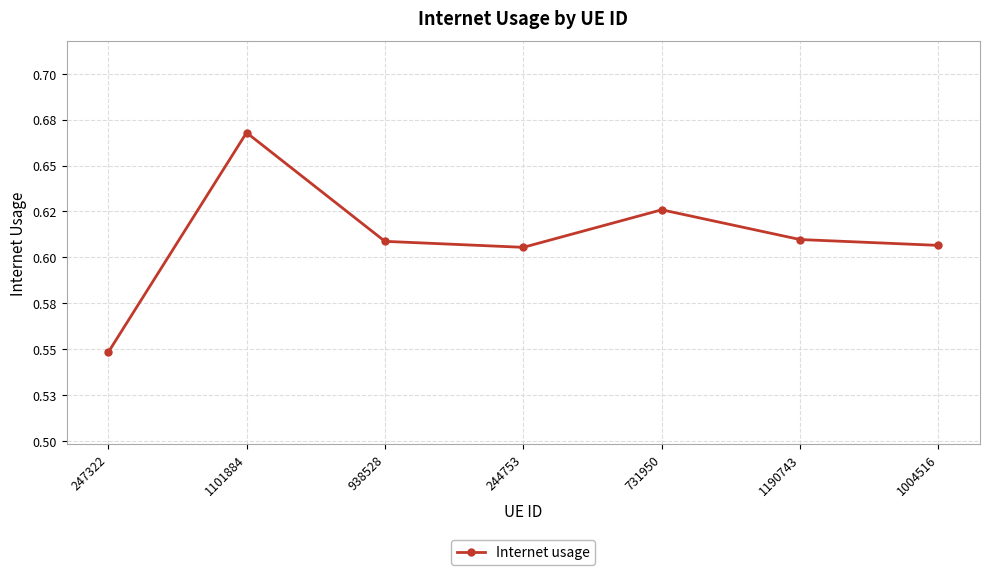

Does the chart have visible grid lines?

Yes